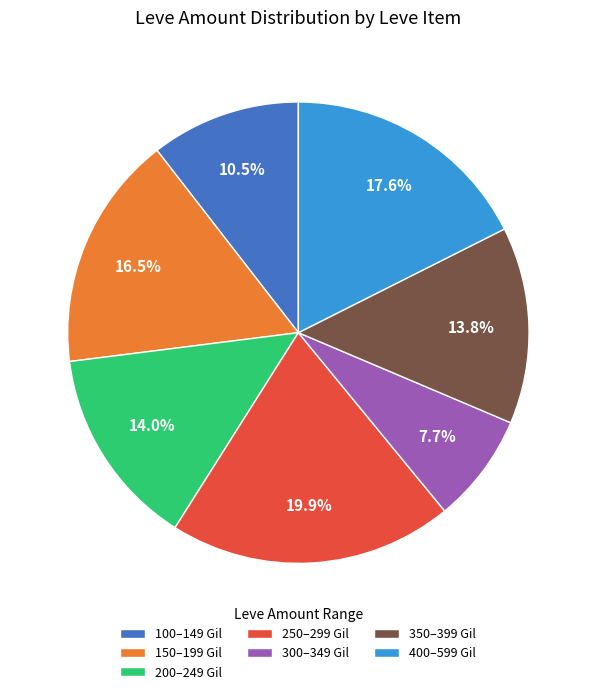

Which slice is the smallest?

300–349 Gil